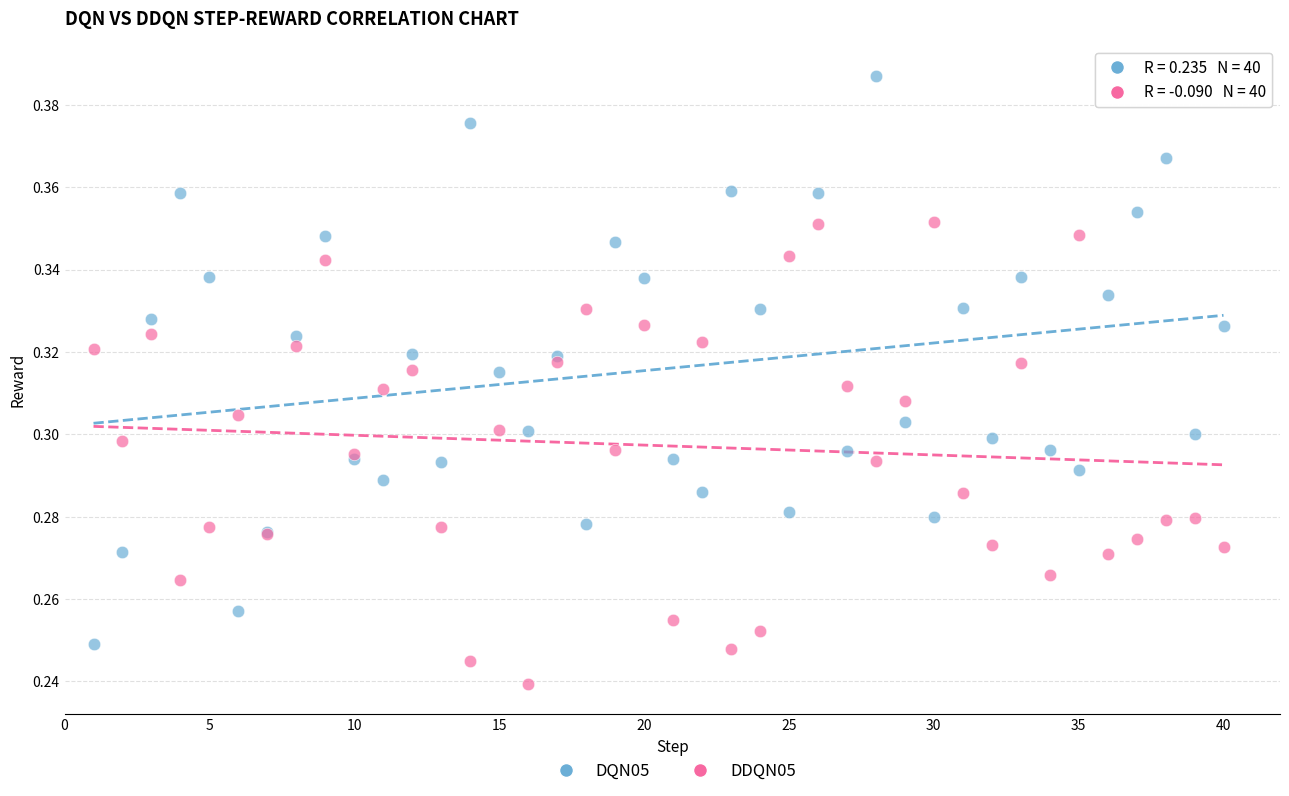

Which series reaches the maximum Y coordinate?

DQN05